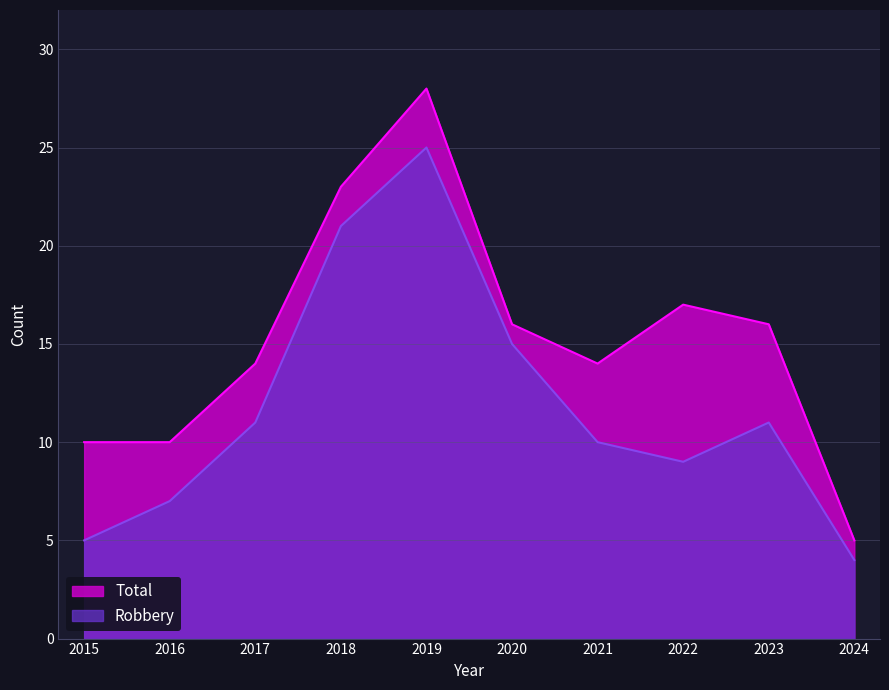

How many interior local valleys does the Robbery series have?

1